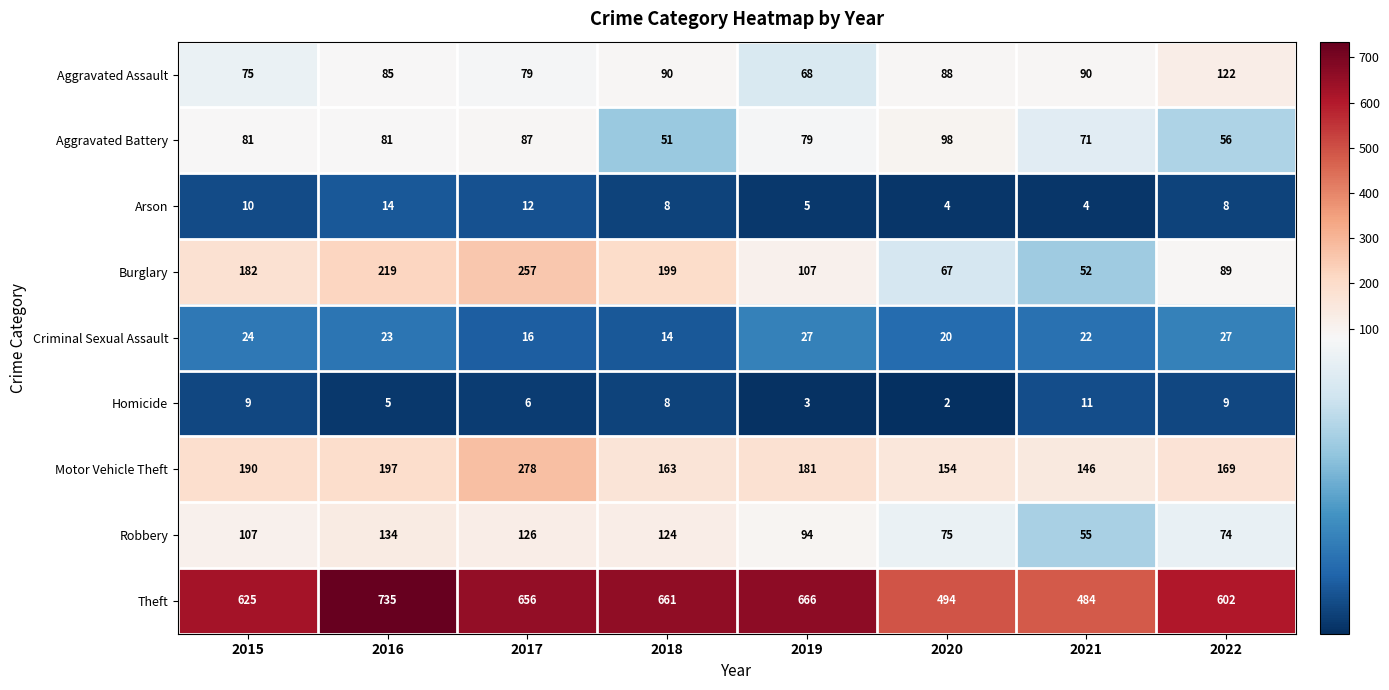

How many series are shown in this chart?

9